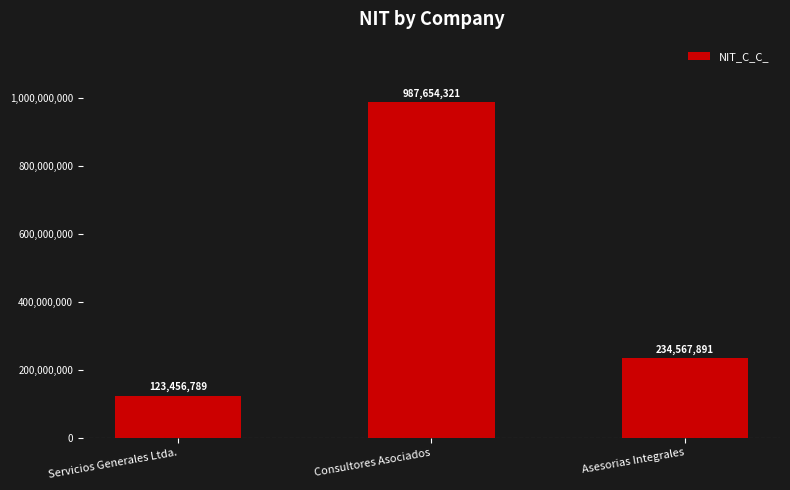

Is it true that the value at Consultores Asociados is 987654321?

True